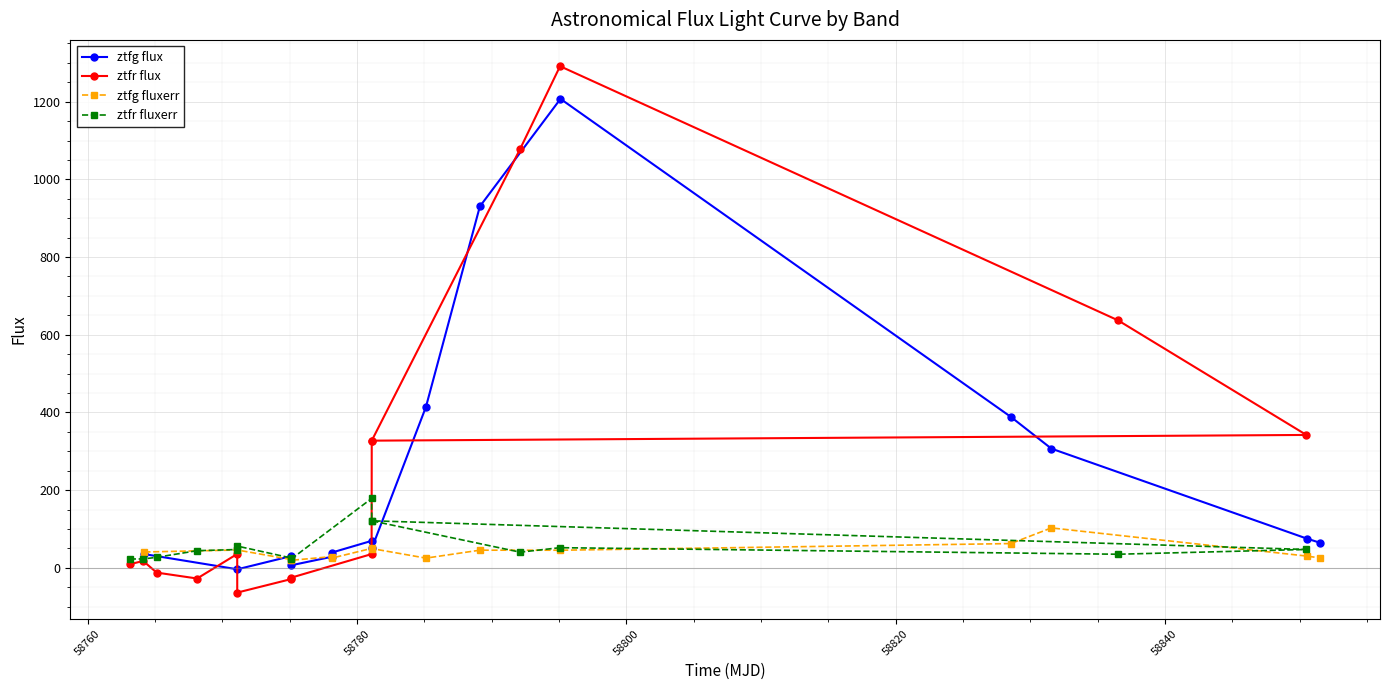

True or false: ztfg fluxerr has more than 2 interior local peaks.

True